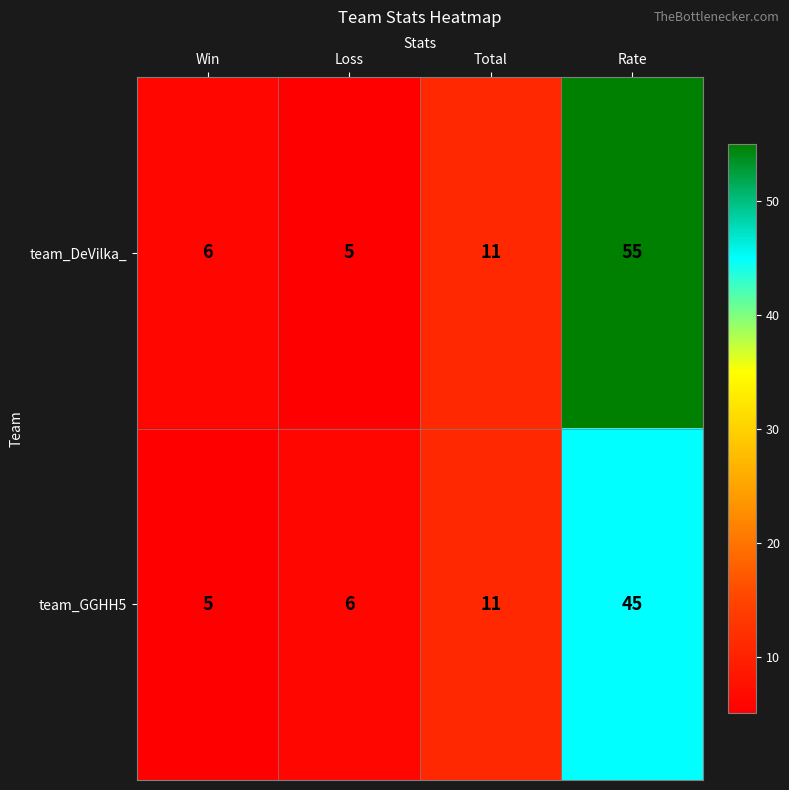

What is the maximum value shown in the chart?

55